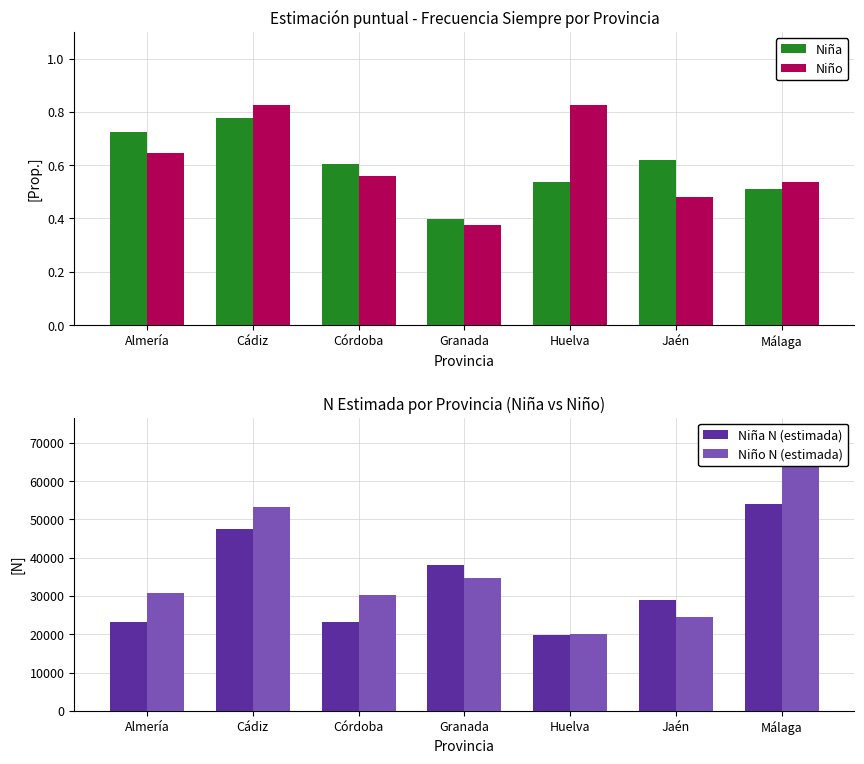

True or false: Niña N (estimada) has a value of 3985.2 at Huelva.

False